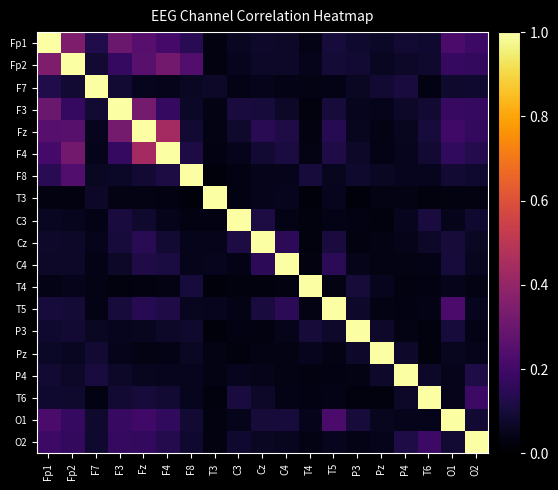

Rank the series by their maximum value, from lowest to highest.

Fp1, Fp2, F7, F3, Fz, F4, F8, T3, C3, Cz, C4, T4, T5, P3, Pz, P4, T6, O1, O2